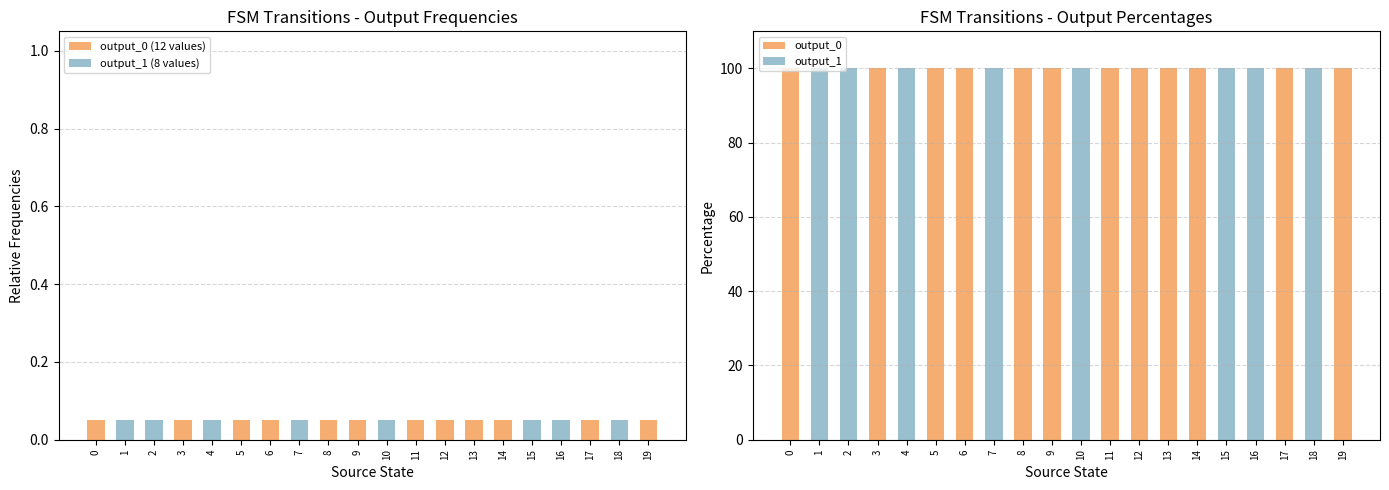

The output_0 series shows 27.6 at 6. True or false?

False